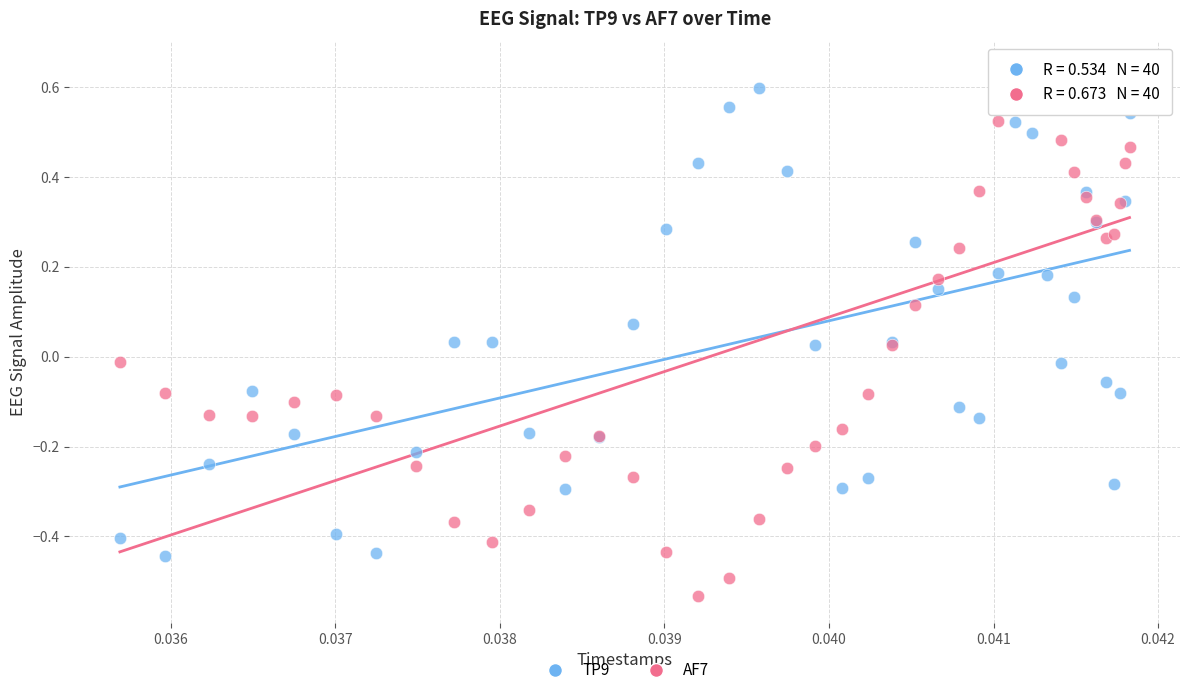

Which series contains the highest Y value?

AF7